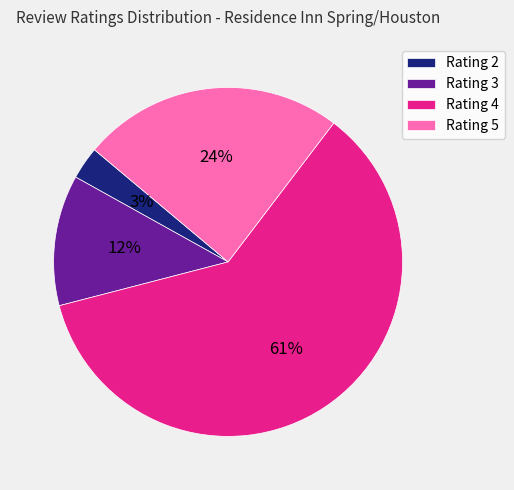

Is there any slice that represents more than half of the pie?

Yes